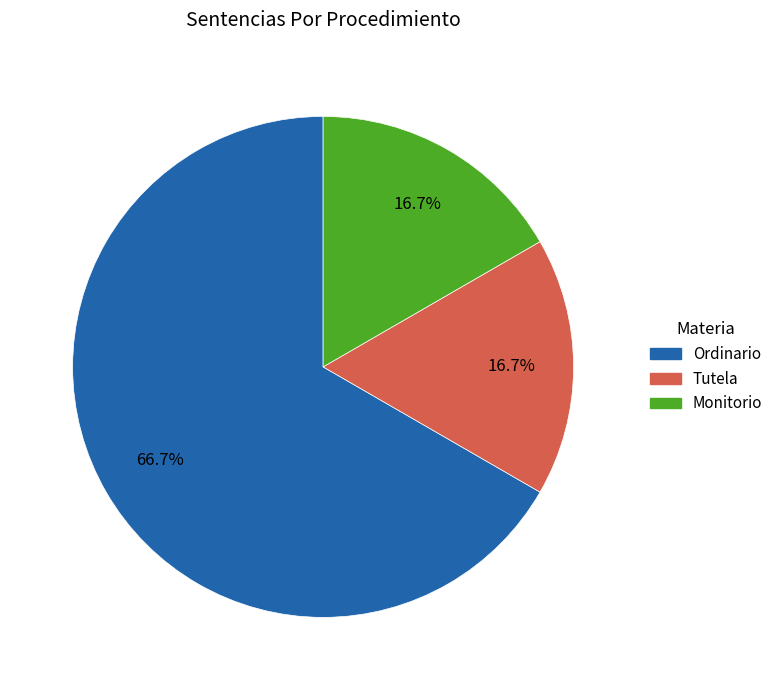

The Tutela slice represents 4% of the pie. True or false?

False